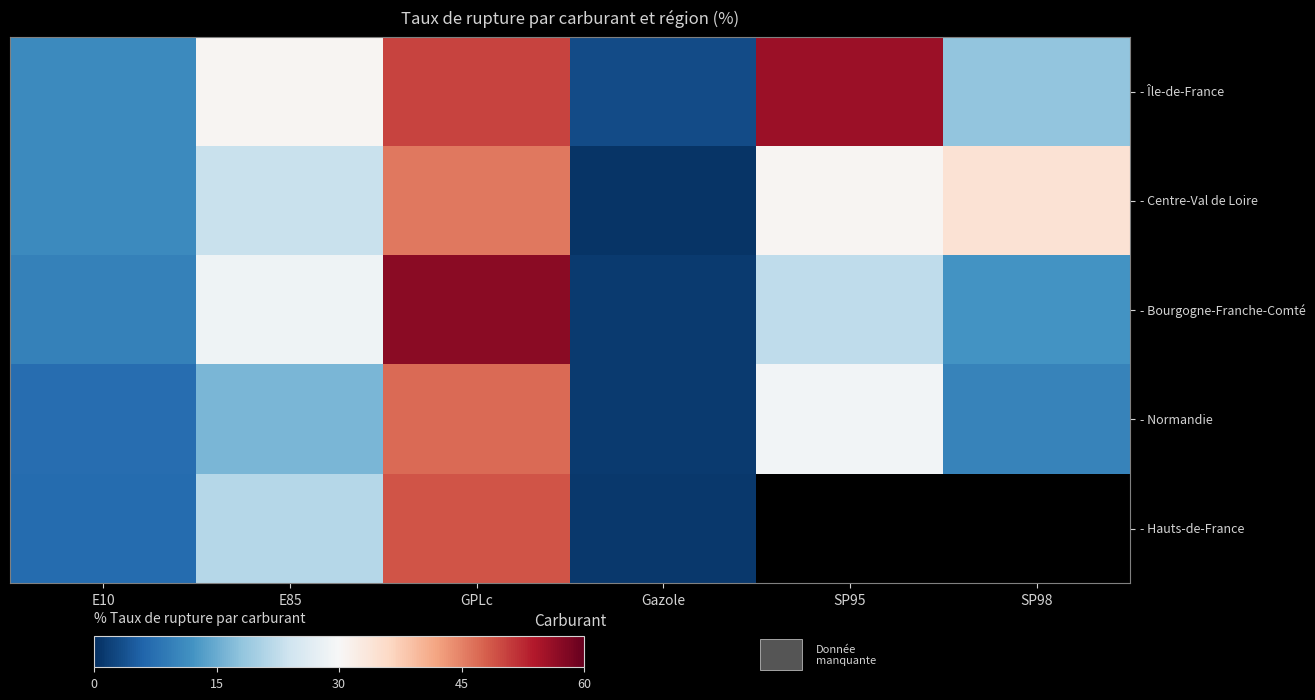

What is the minimum value for - Centre-Val de Loire?

0.7